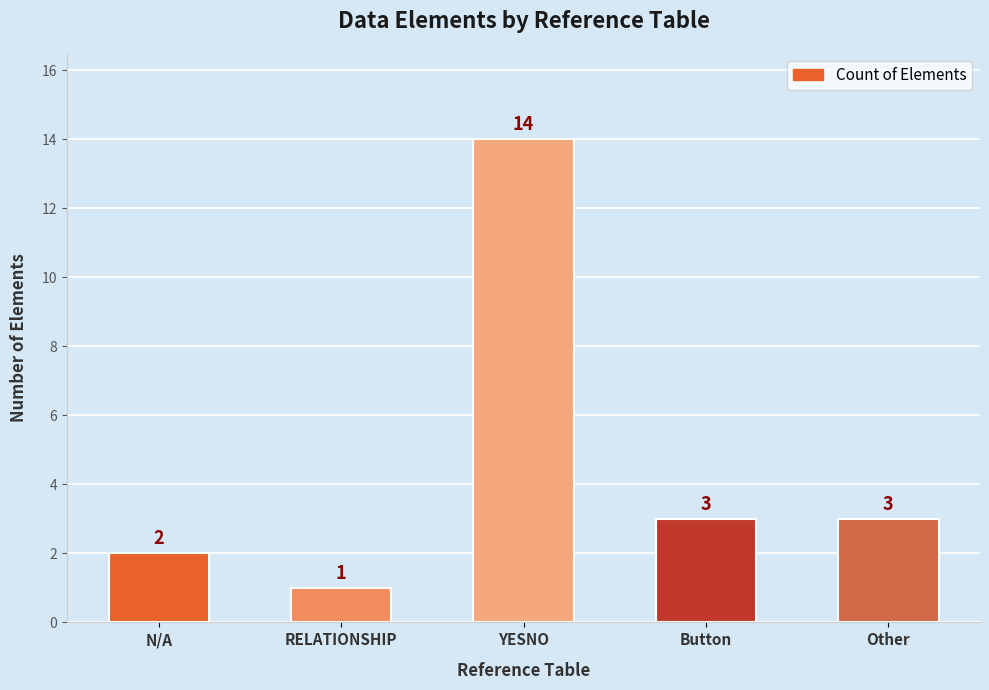

How many bars are there in total?

5